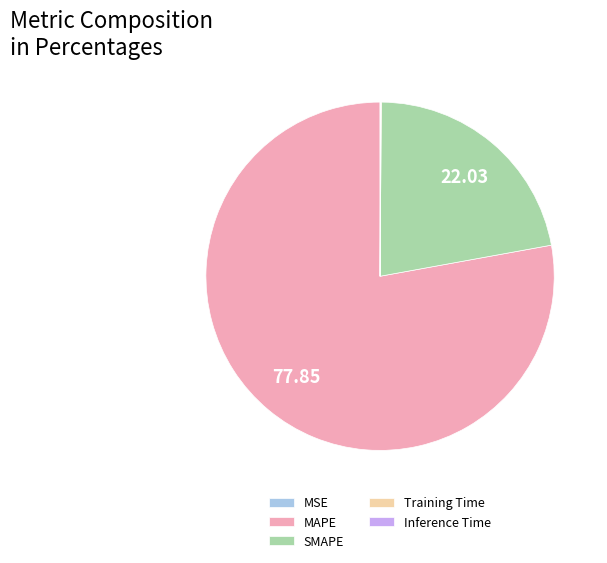

Which category has the biggest portion of the pie?

MAPE